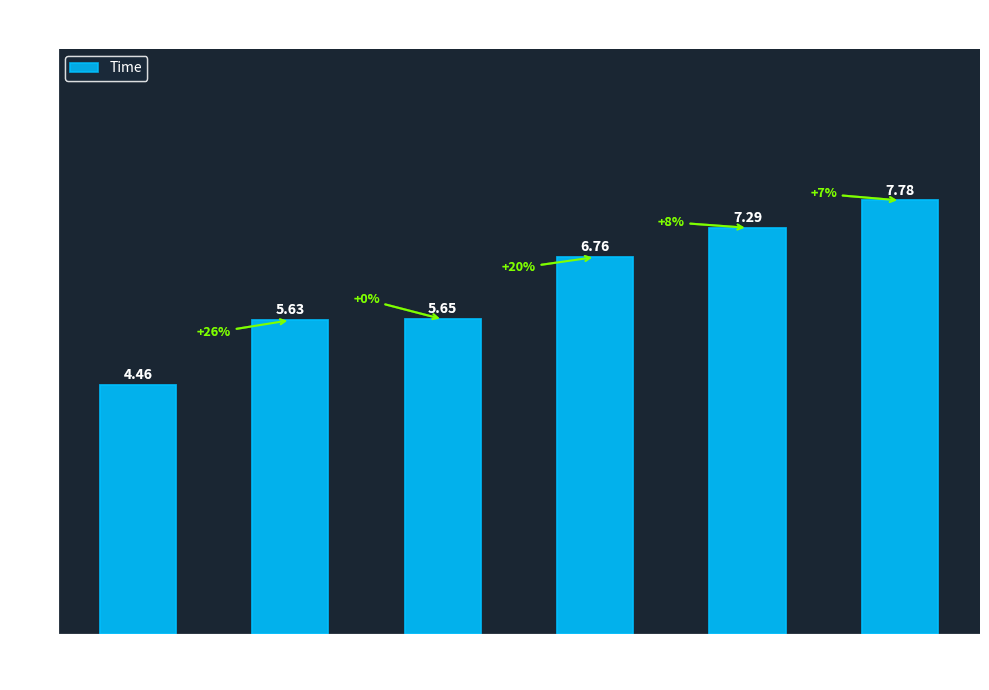

What value does the data have at 3?

7.3